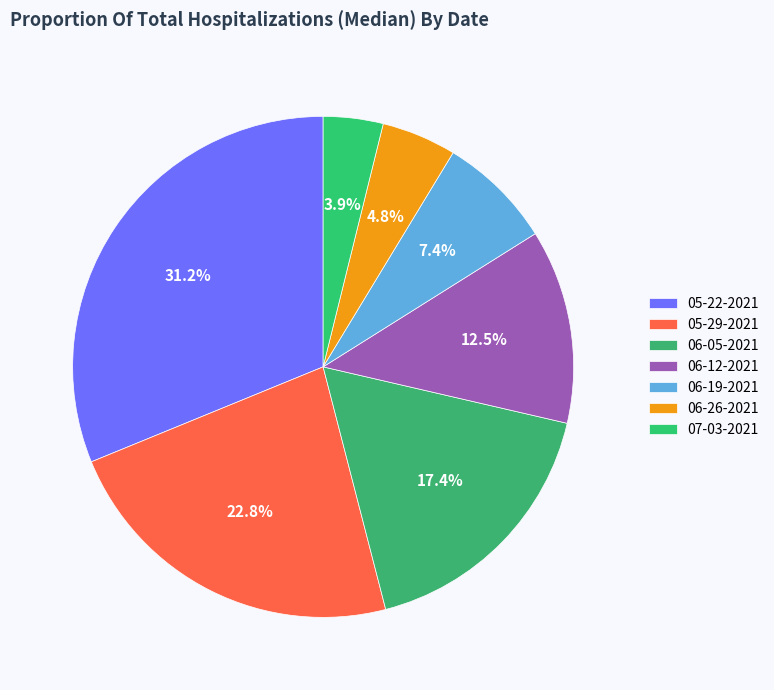

Which slice is the largest?

05-22-2021